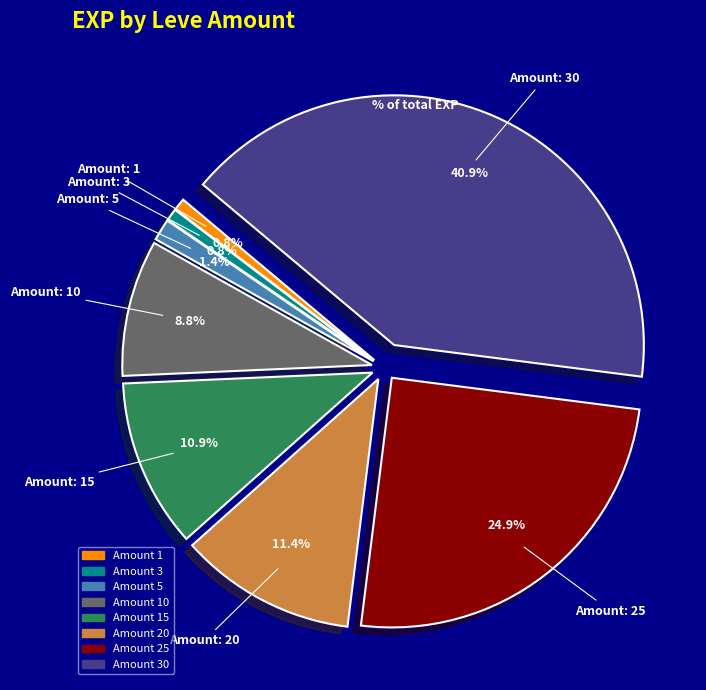

Is there any slice that represents more than half of the pie?

No